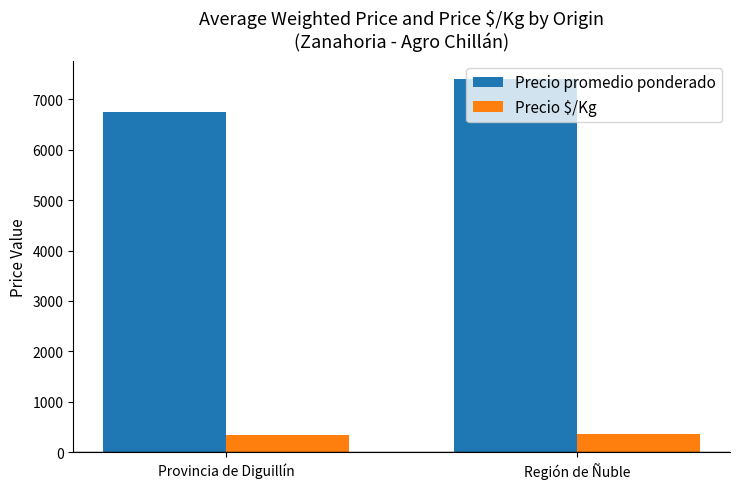

What is the sum of the Precio $/Kg values at Región de Ñuble and Provincia de Diguillín?

707